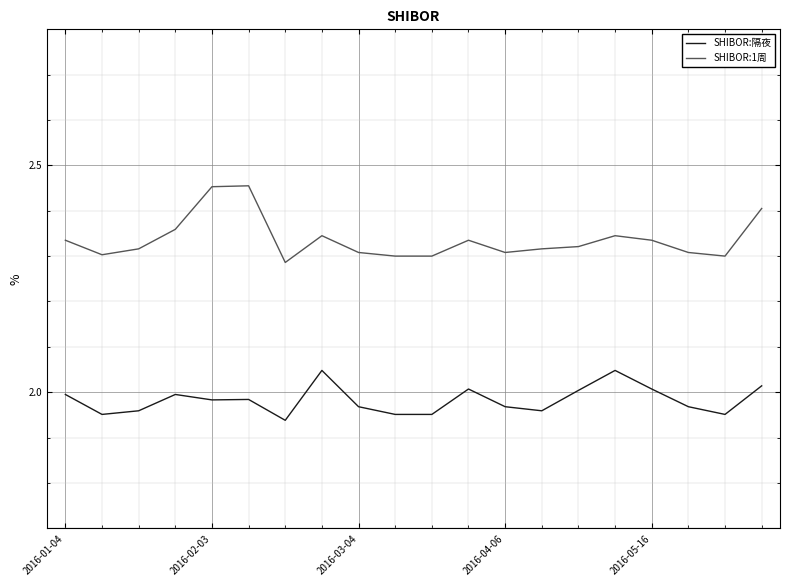

Which series has the largest total across all categories?

SHIBOR:1周